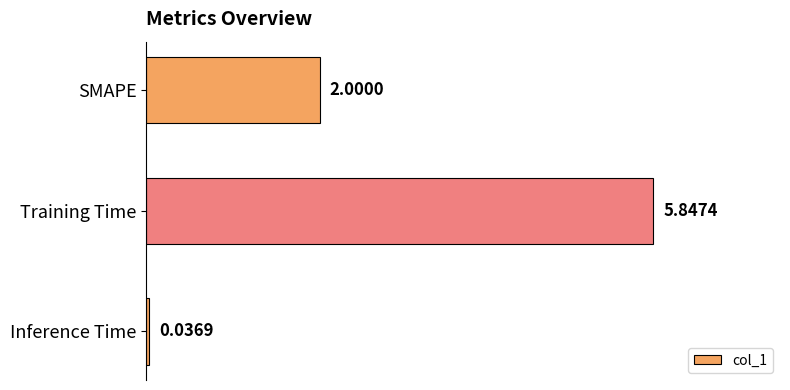

Approximately how many times larger is the value at Training Time compared to SMAPE?

2.9